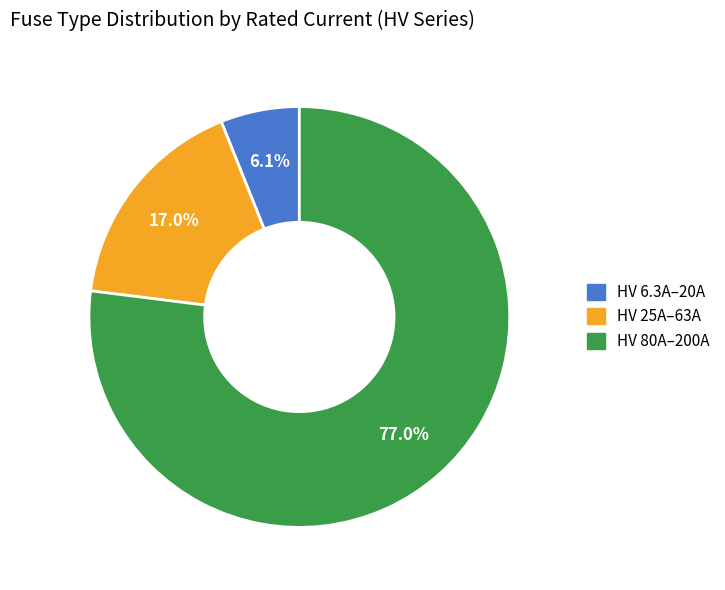

Is there a majority slice in this chart?

Yes